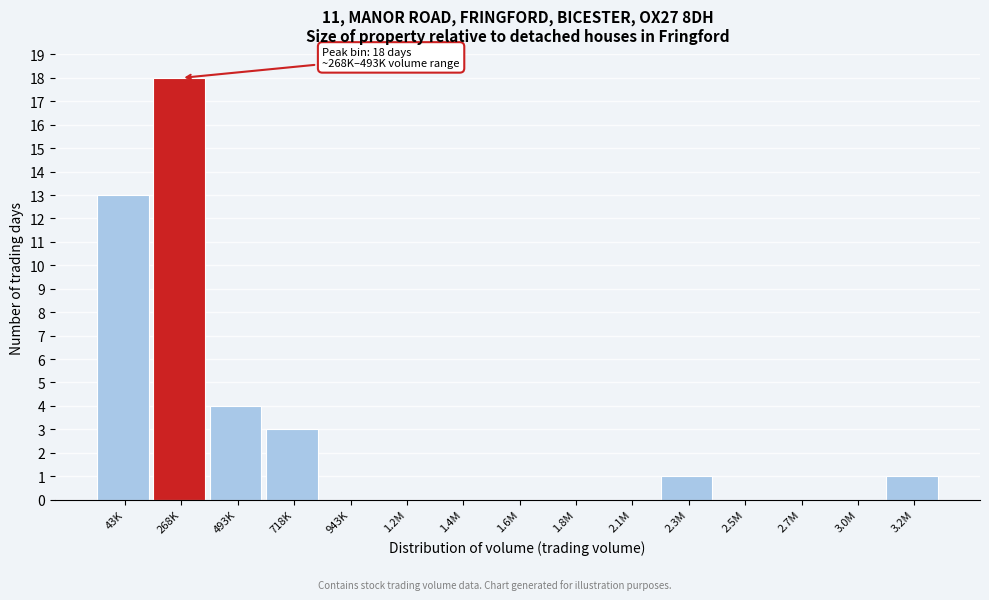

Reading left to right, list all the values displayed in this chart.

43K=13	268K=18	493K=4	718K=3	943K=0	1.2M=0	1.4M=0	1.6M=0	1.8M=0	2.1M=0	2.3M=1	2.5M=0	2.7M=0	3.0M=0	3.2M=1